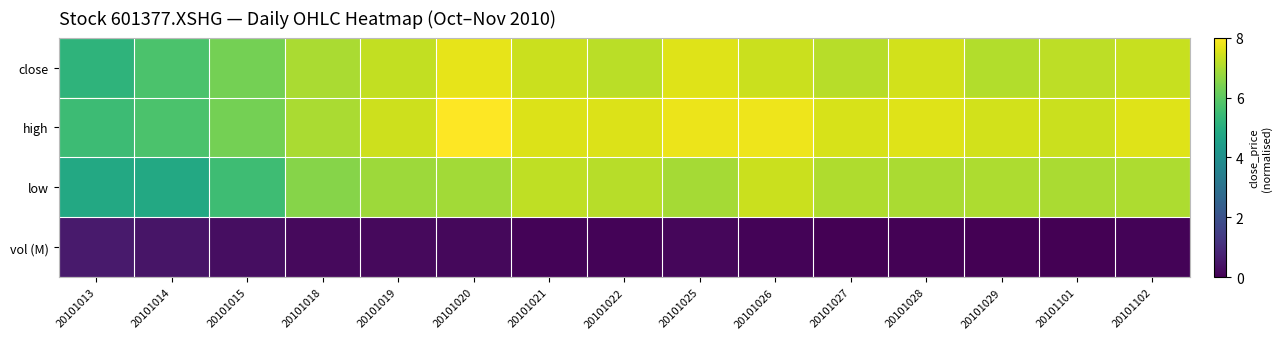

What is the total value across all series at 20101025?

22.4